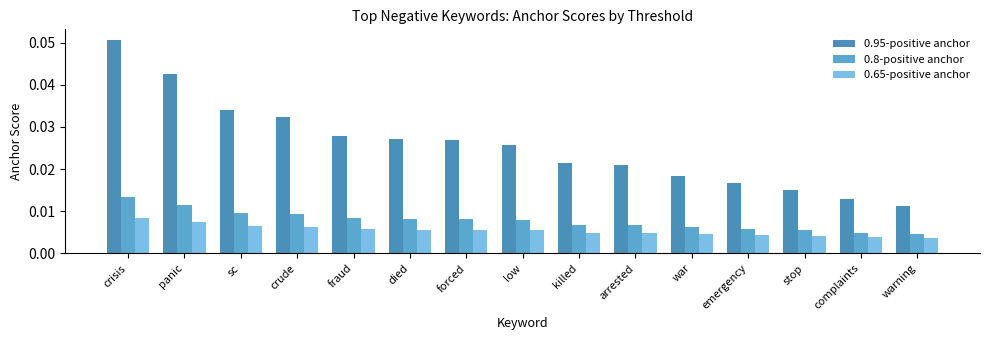

At how many categories does at least one series exceed 0?

15